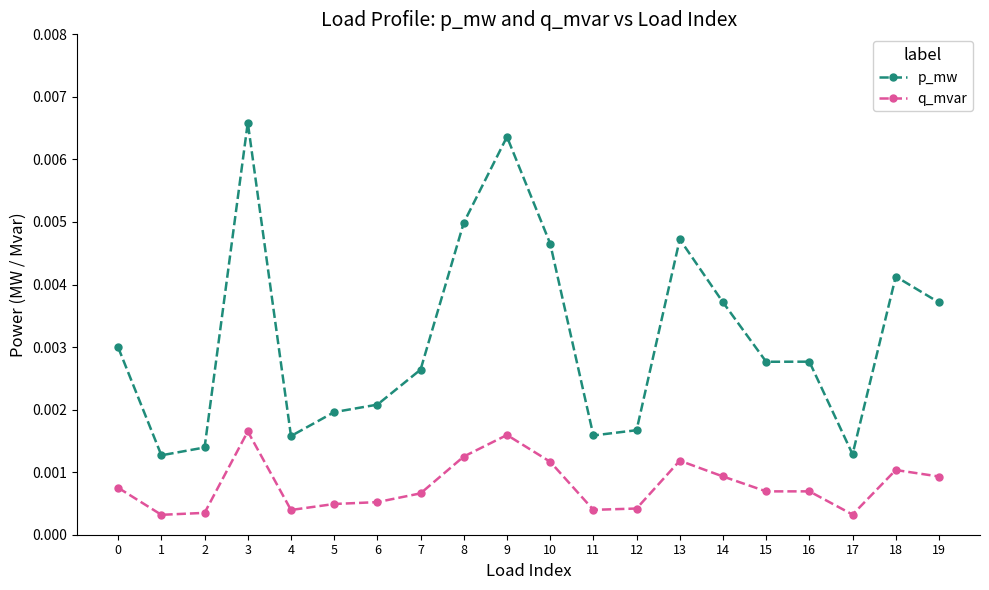

Rank the series by their average value, from highest to lowest.

p_mw, q_mvar